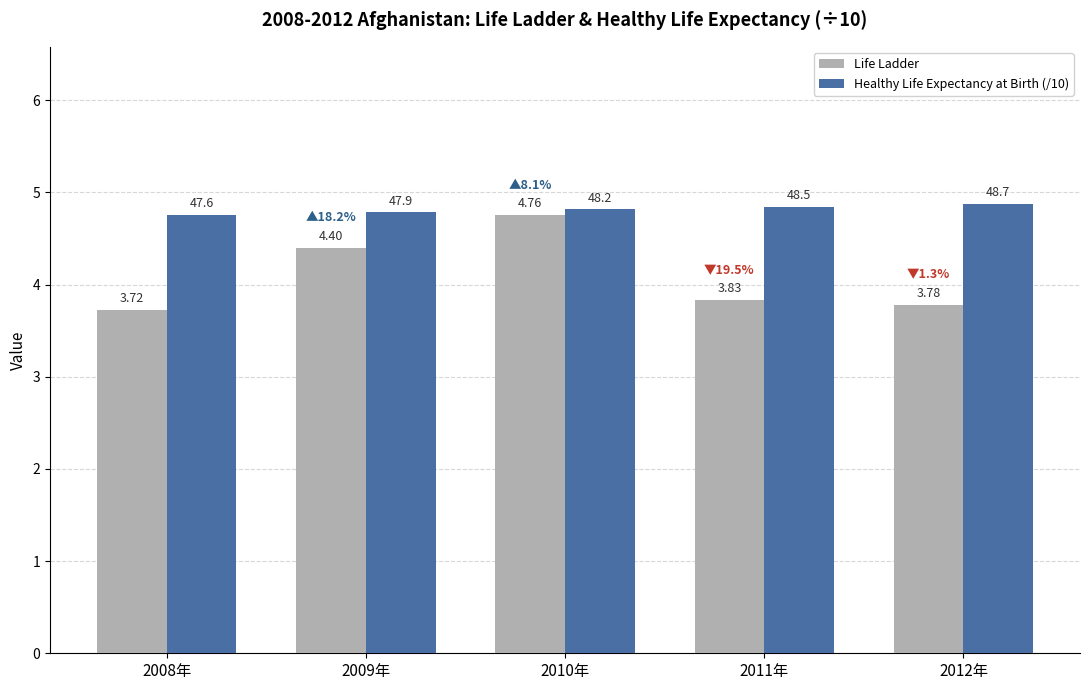

Which series changed the most between 2008年 and 2012年?

Healthy Life Expectancy at Birth (/10)